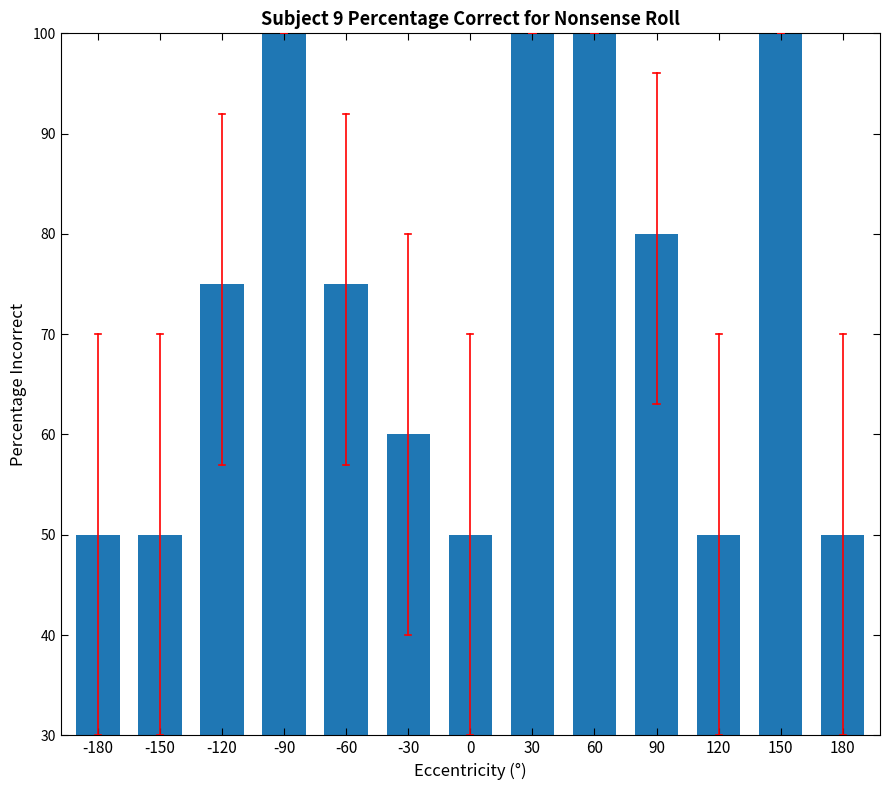

Which has a higher value, 180 or -60?

-60